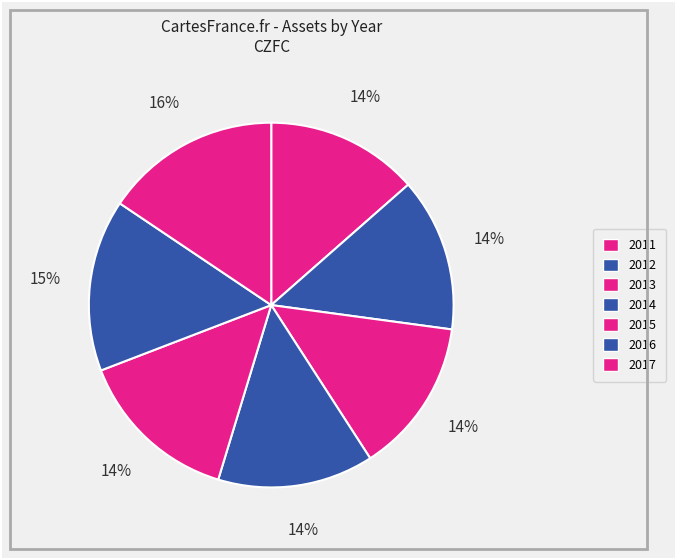

Combined, do 2015 and 2012 account for over 50%?

No